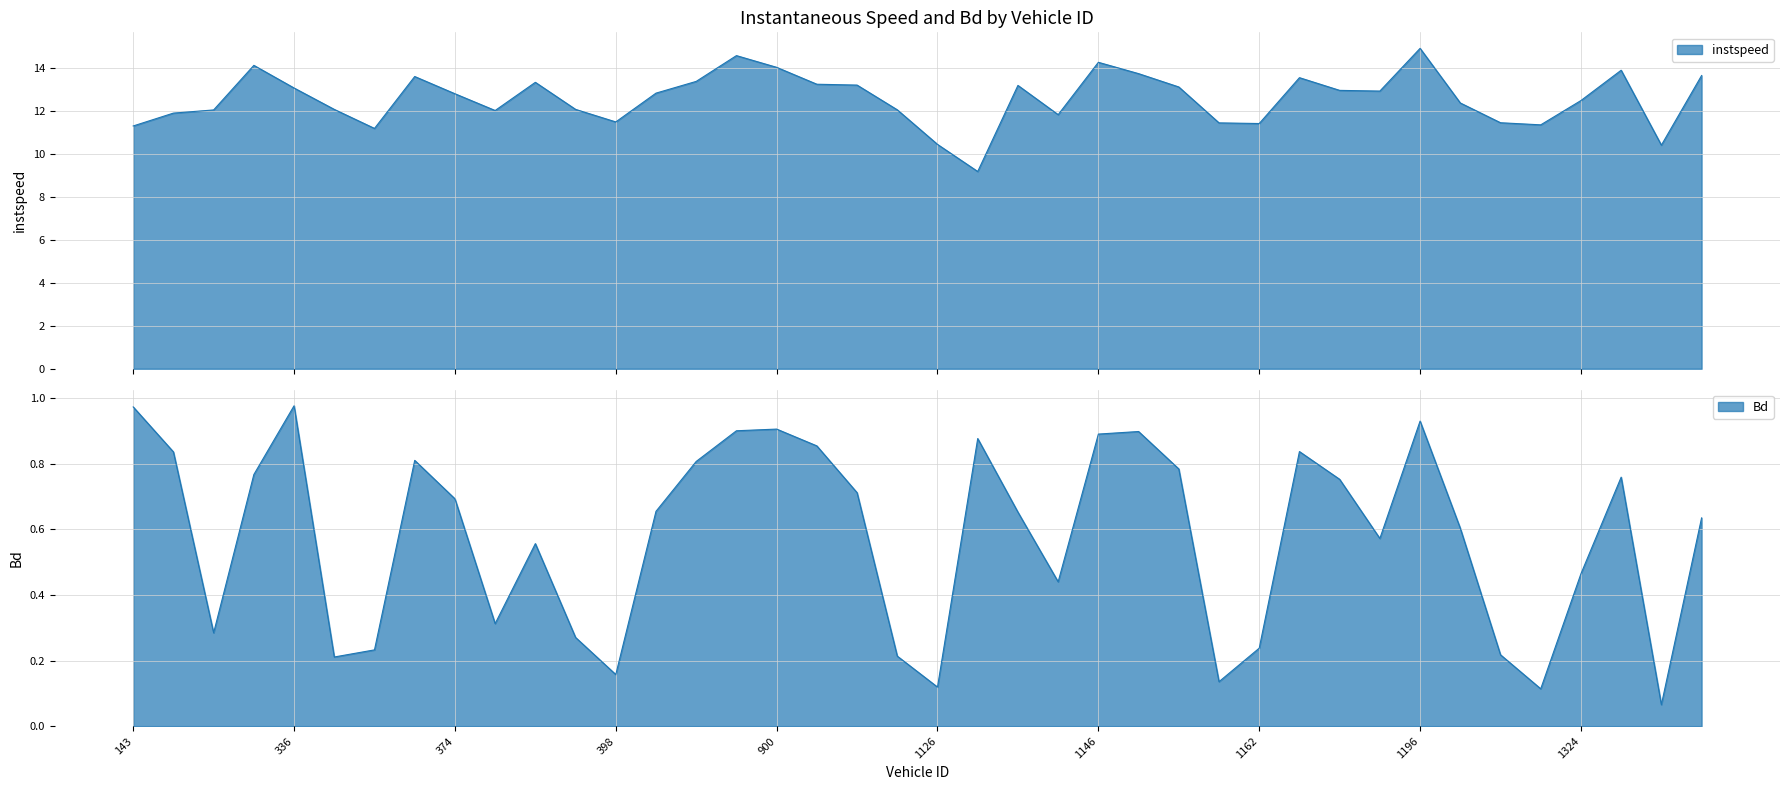

Which category has the lowest value across all series?

1337.0